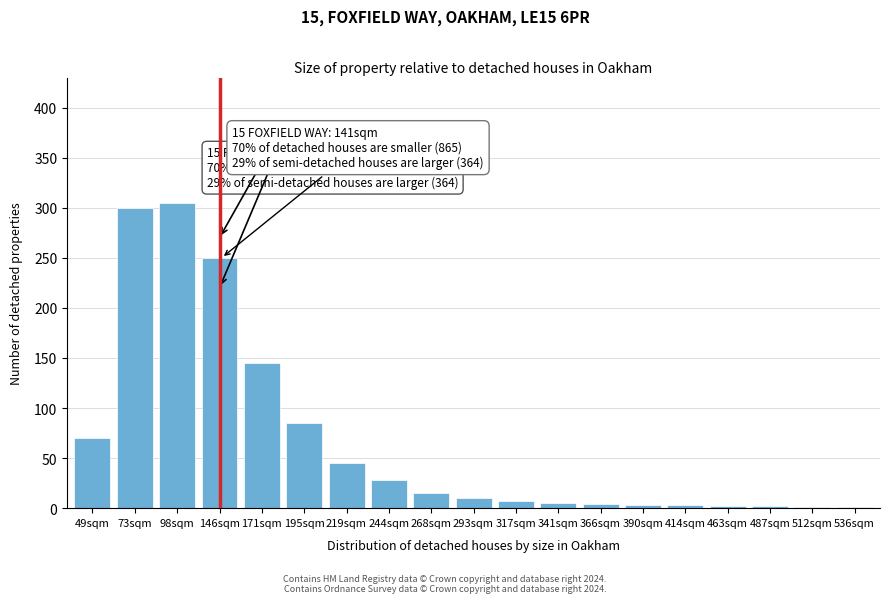

Which has a higher value, 49sqm or 73sqm?

73sqm